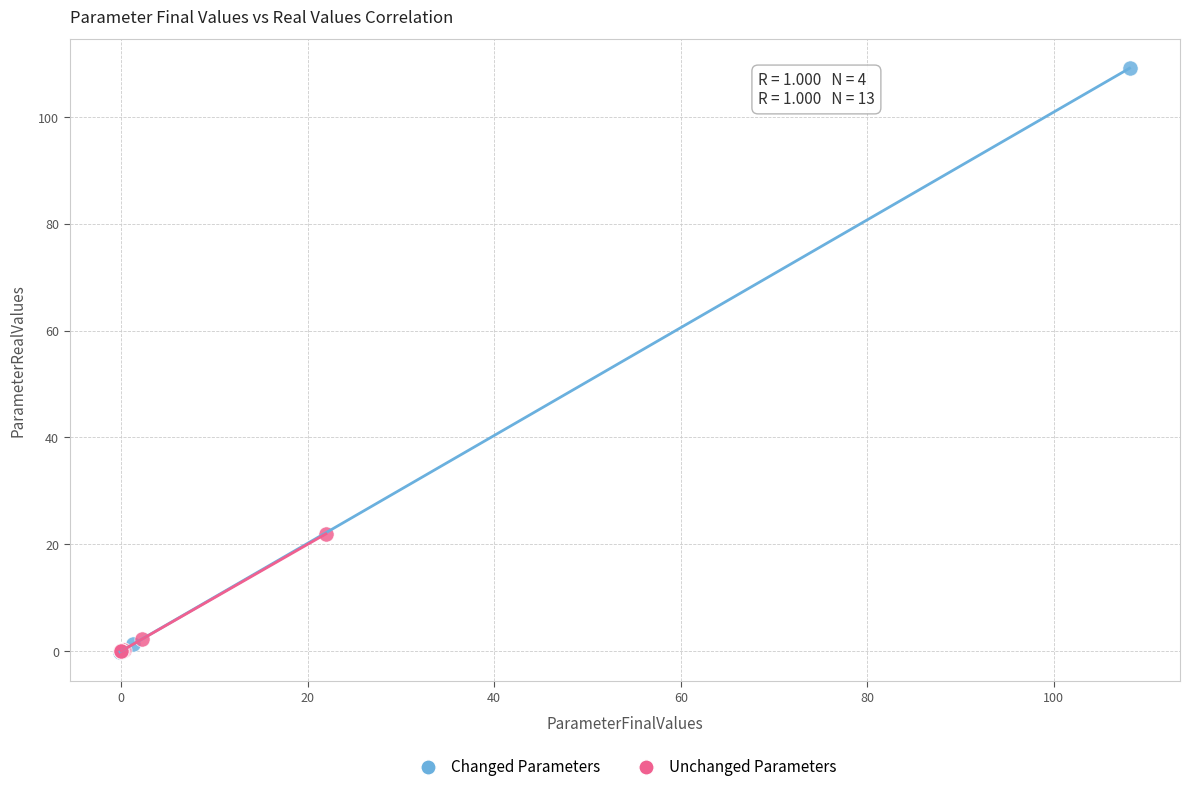

Which series has the widest spread of Y values?

Changed Parameters